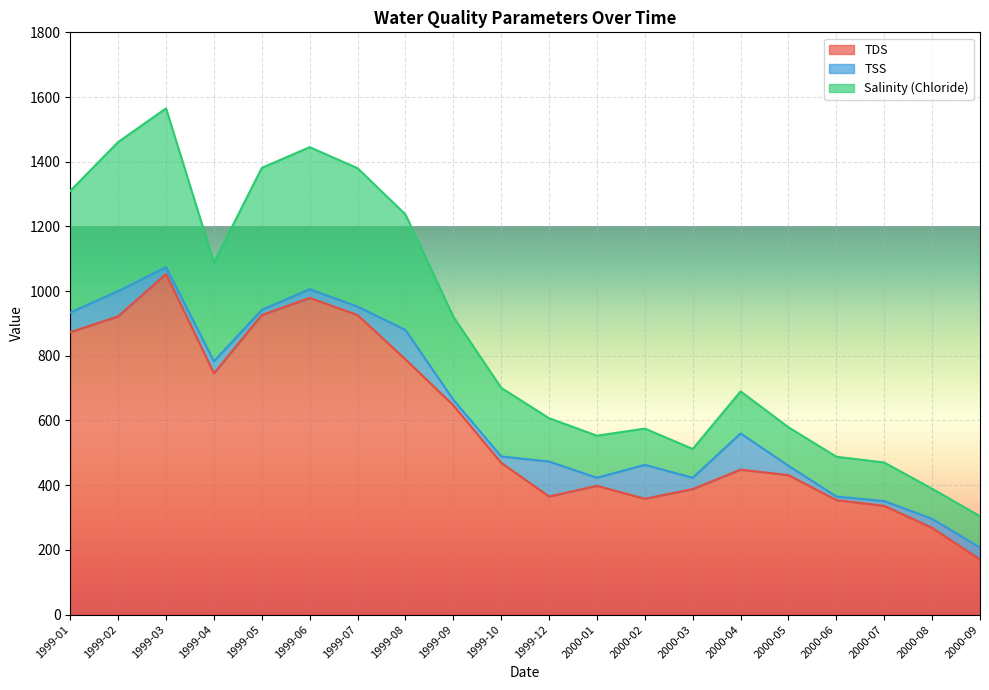

At which label does TDS reach its peak?

1999-03